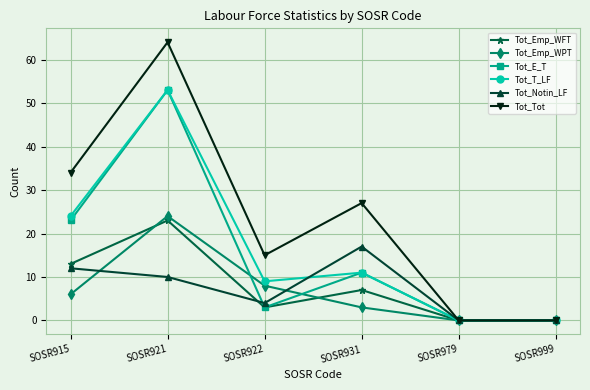

Between SOSR915 and SOSR931, which series saw the biggest shift?

Tot_T_LF